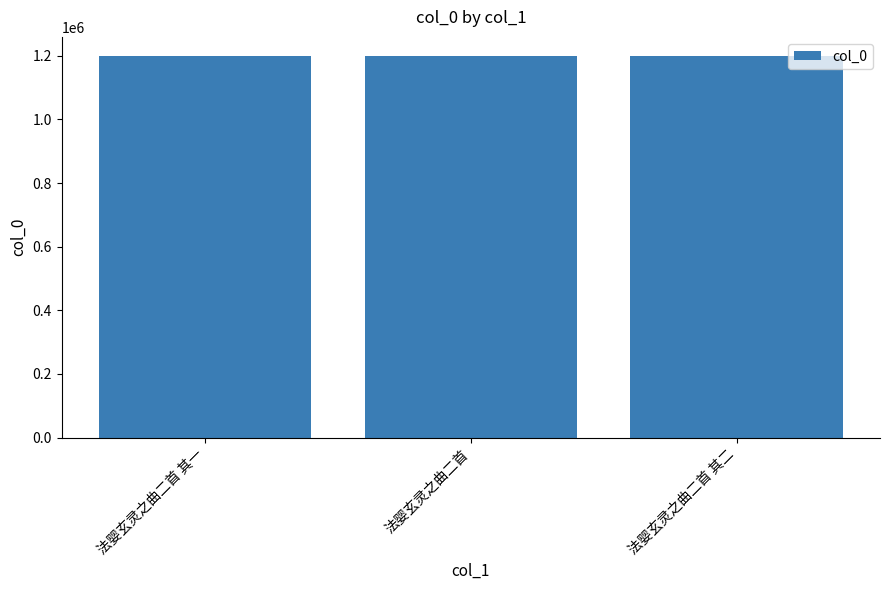

What is the value of the 3rd bar from the left?

1199327